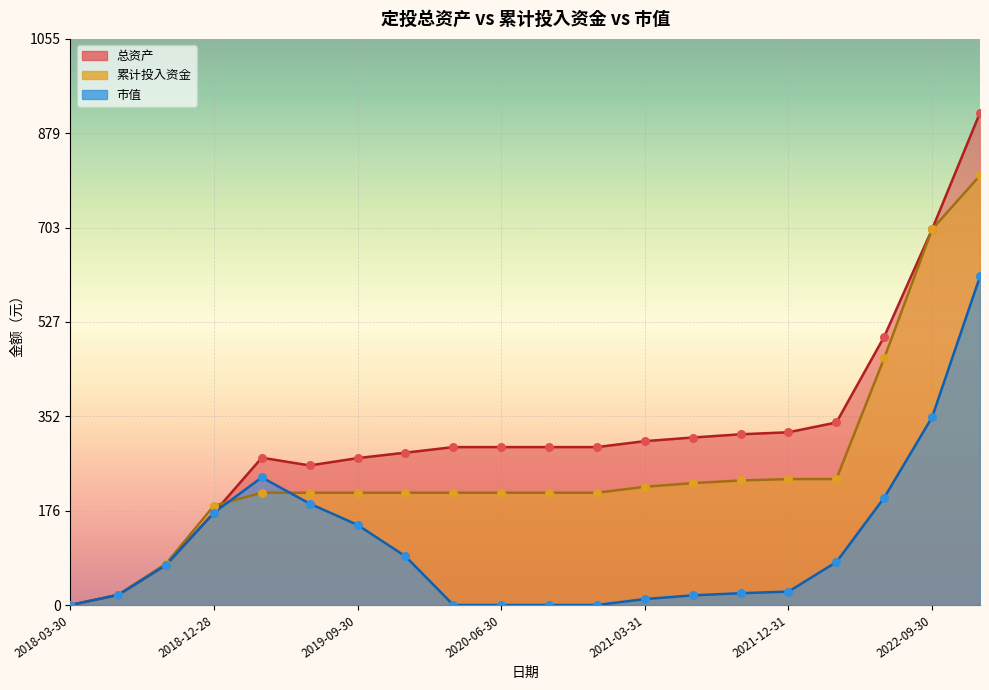

Which series reaches the maximum Y coordinate?

总资产